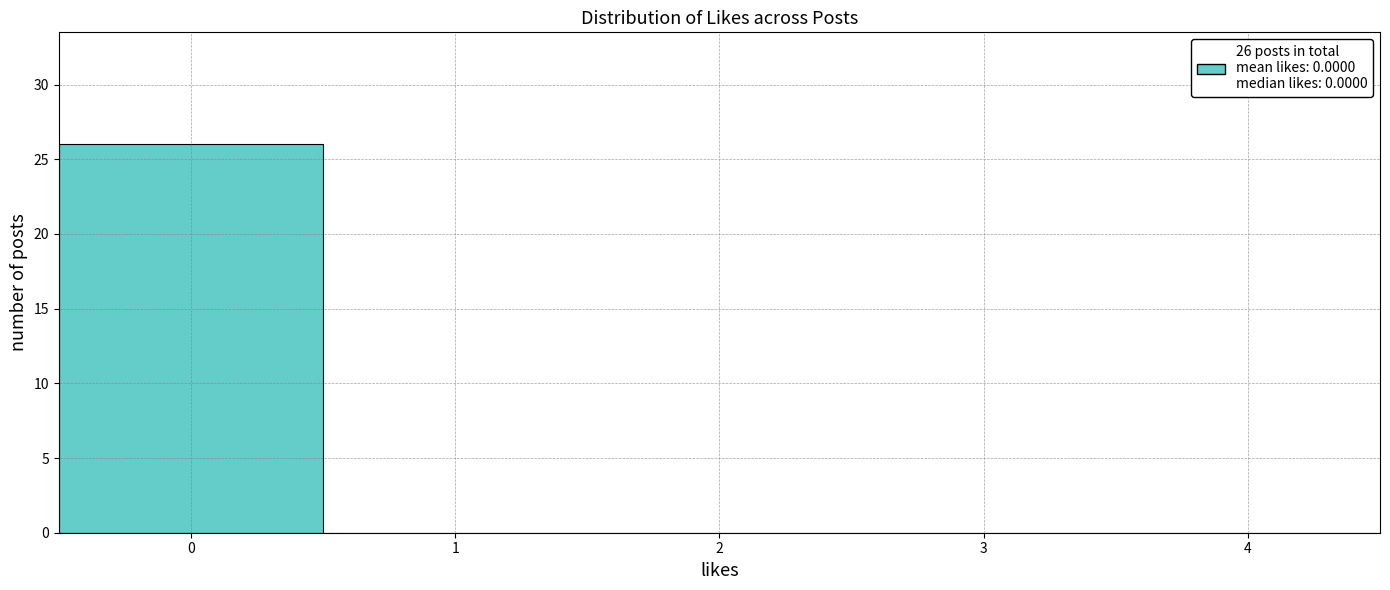

Which range on the x-axis has the tallest bar?

-0.5 to 0.5